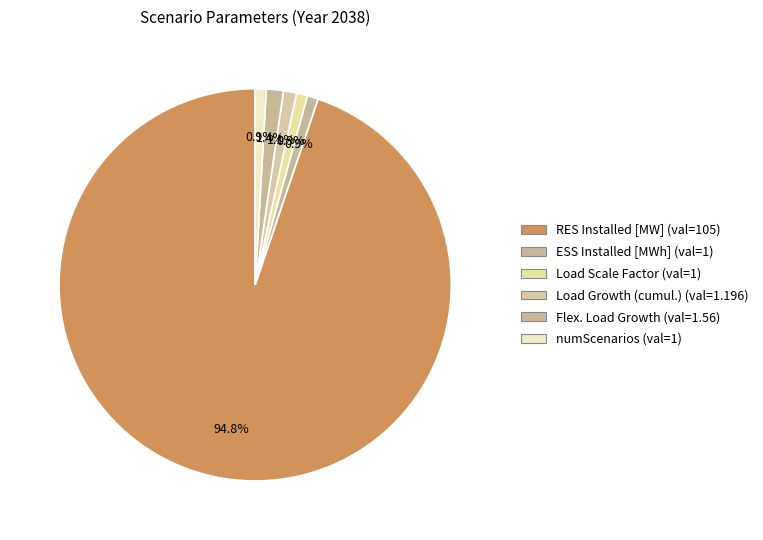

How many segments does this pie chart have?

6